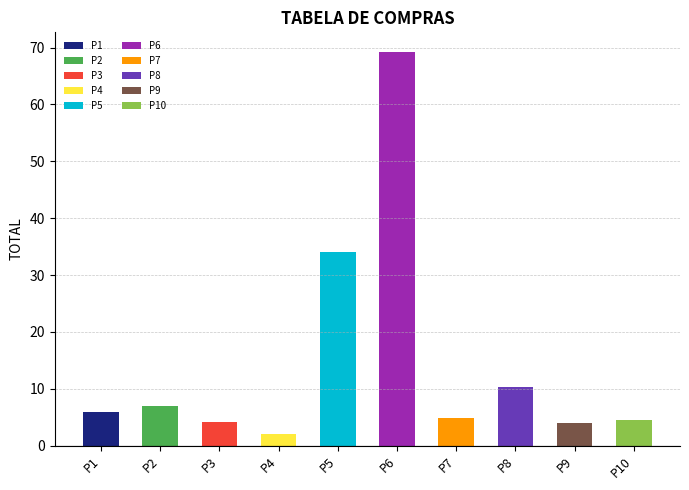

Rank the categories by value from highest to lowest.

P6, P5, P8, P2, P1, P7, P10, P3, P9, P4